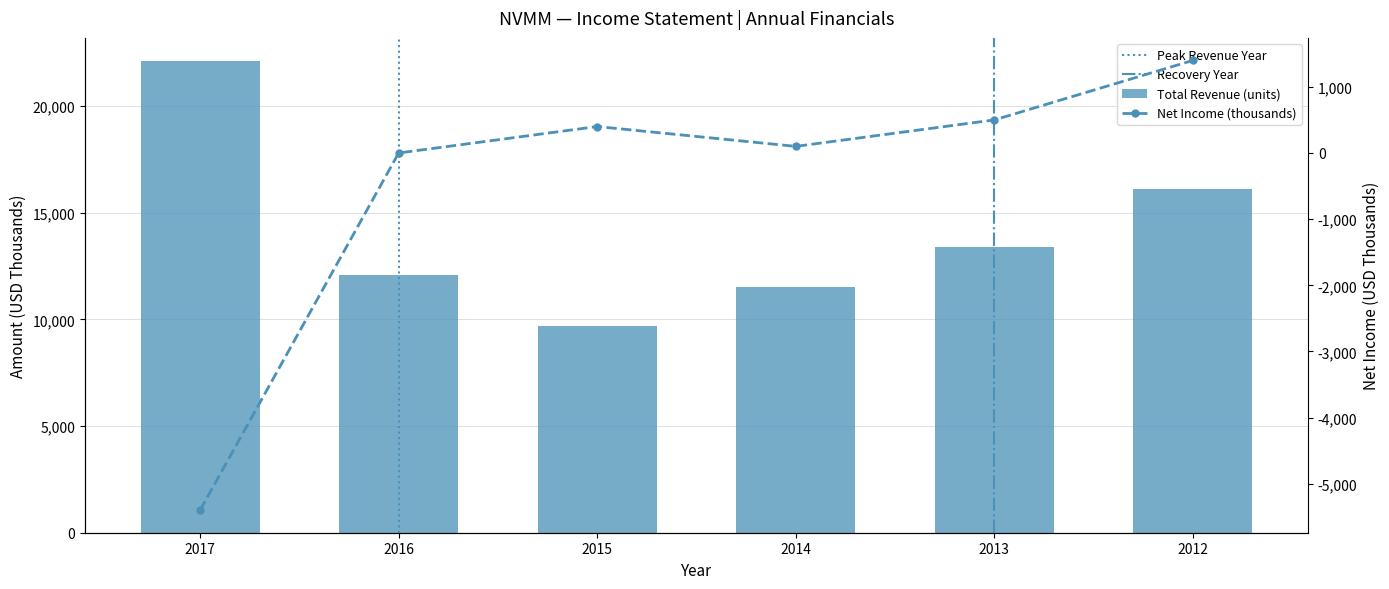

Reading left to right, list all the values displayed in this chart.

Total Revenue: 22100	12100	9700	11500	13400	16100
Operating Income or Loss: -5400	0	400	100	500	1400